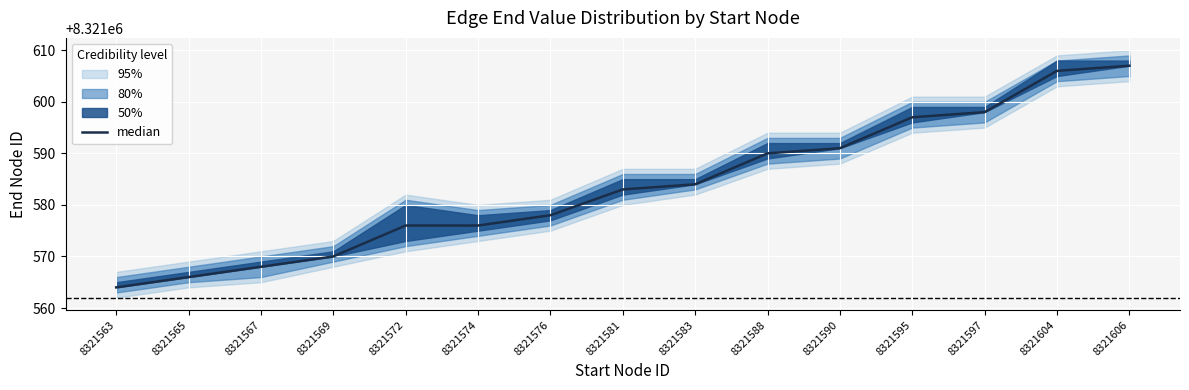

Reading left to right, transcribe all the data shown in this chart.

8321564	8321566	8321568	8321570	8321576	8321576	8321578	8321583	8321584	8321590	8321591	8321597	8321598	8321606	8321607